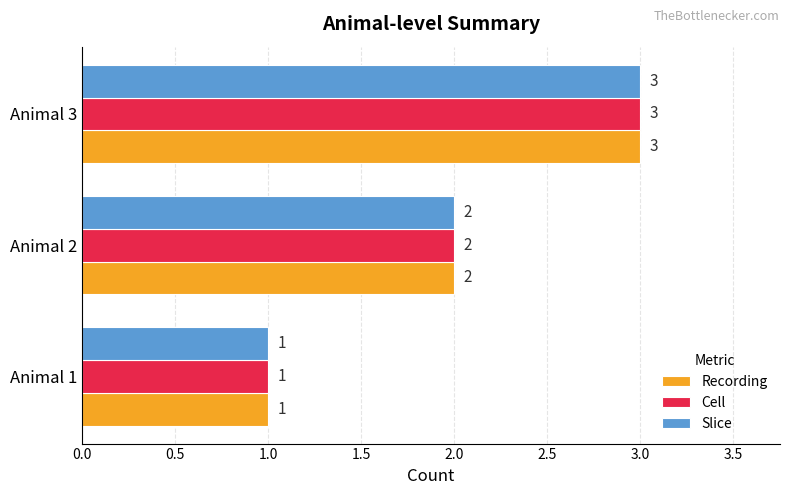

What is the sum of the Recording values at Animal 2 and Animal 1?

3